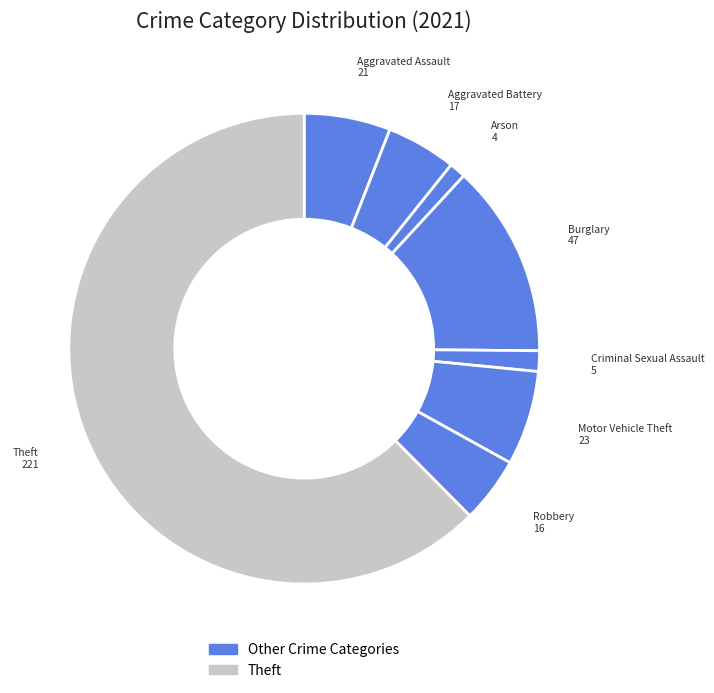

How many slices are in this pie chart?

8